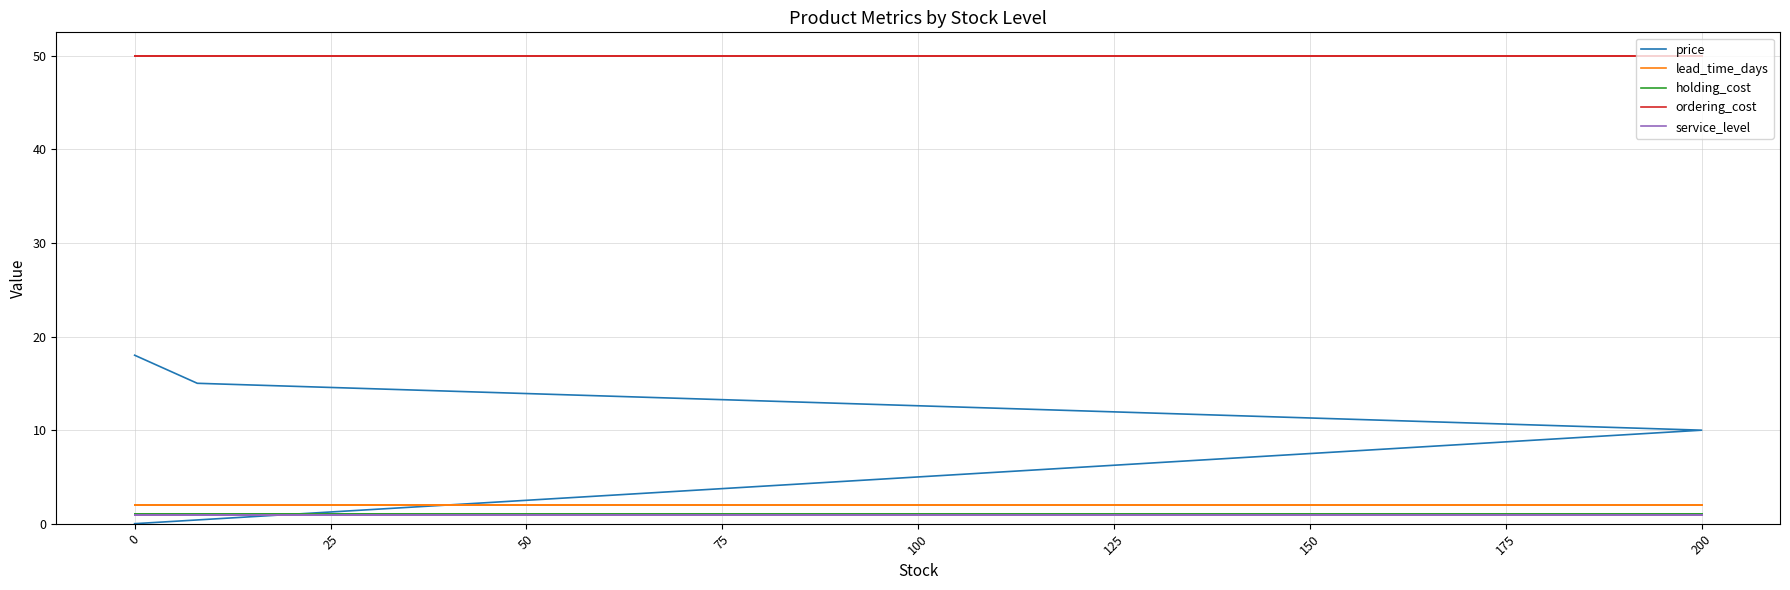

What is the value of the service_level point at the 1st from the left?

0.9